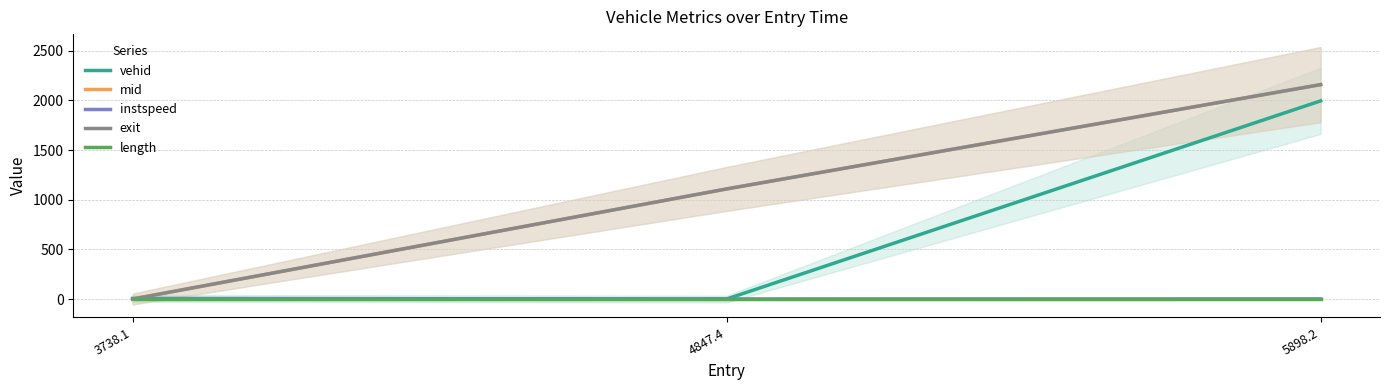

Is the value of mid at 3738.1 greater than the value of vehid at 3738.1?

No